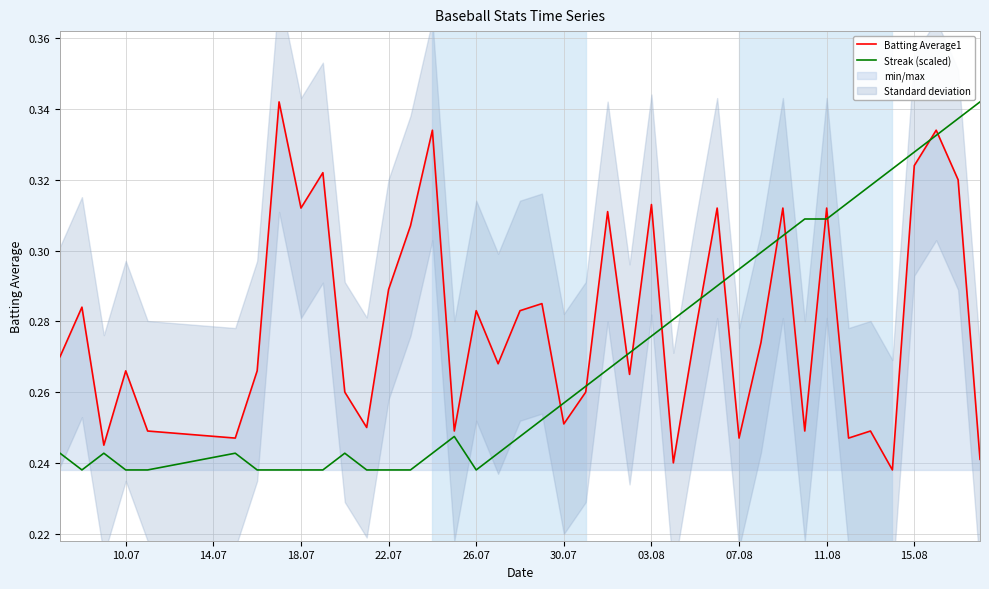

Rank the series by their average value, from lowest to highest.

Streak (scaled), Batting Average1